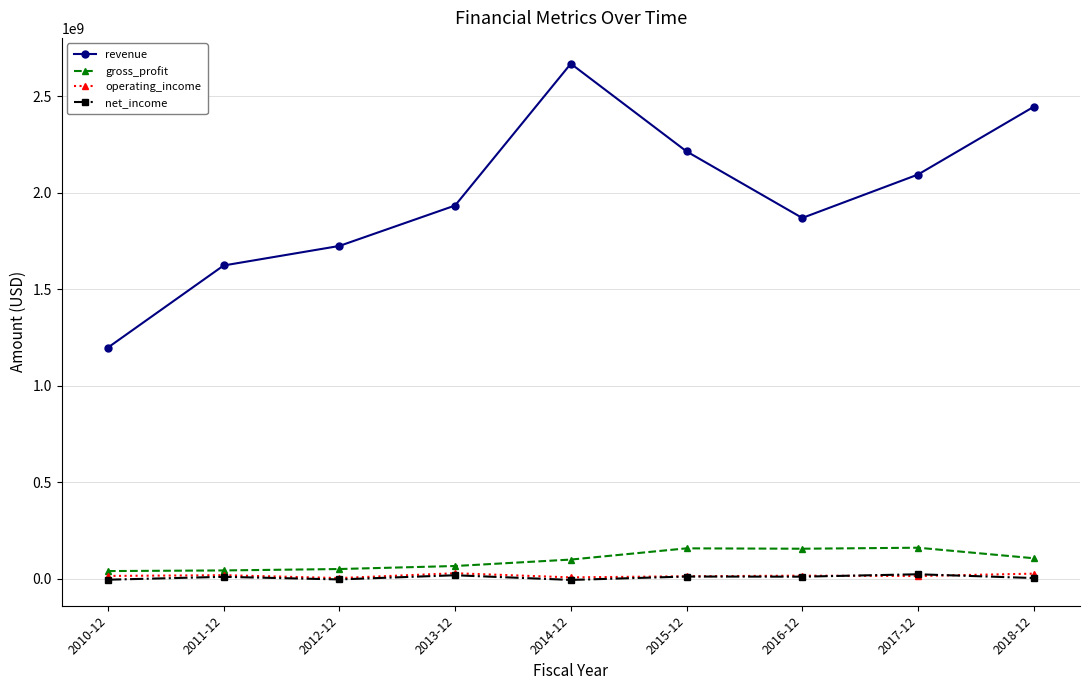

What is the maximum value for gross_profit?

160766000